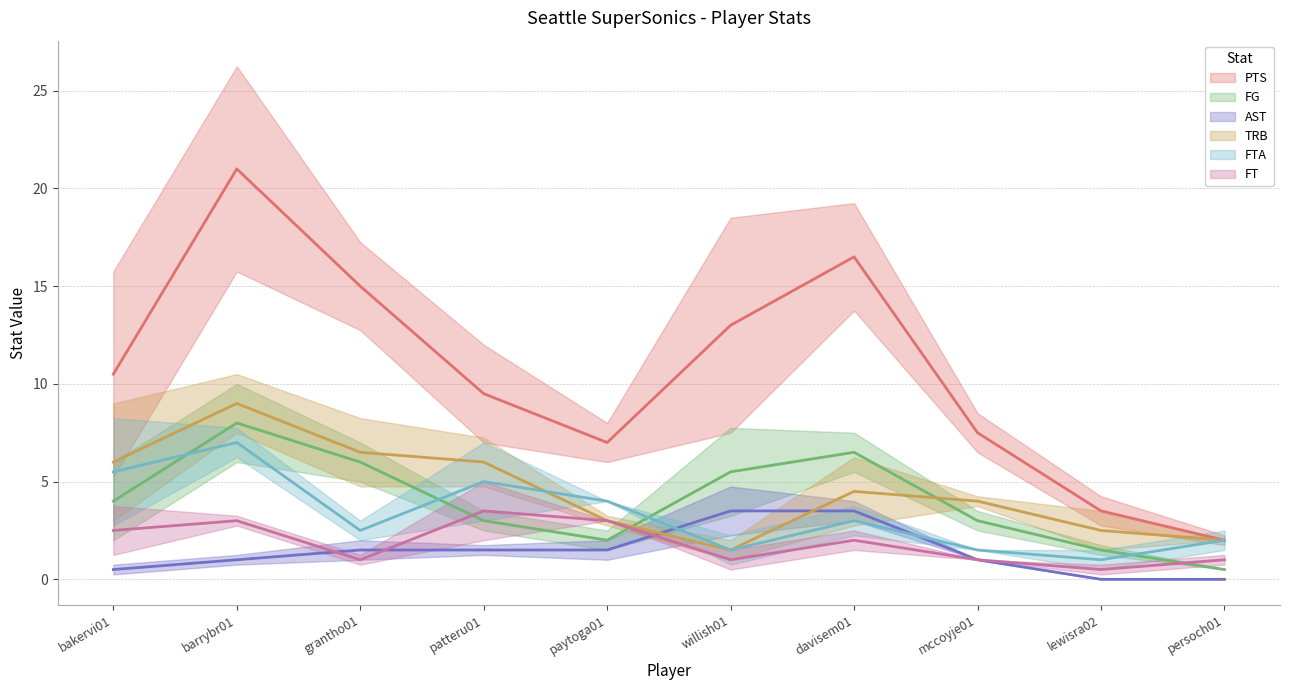

What is the label of the 7th point from the right?

patteru01